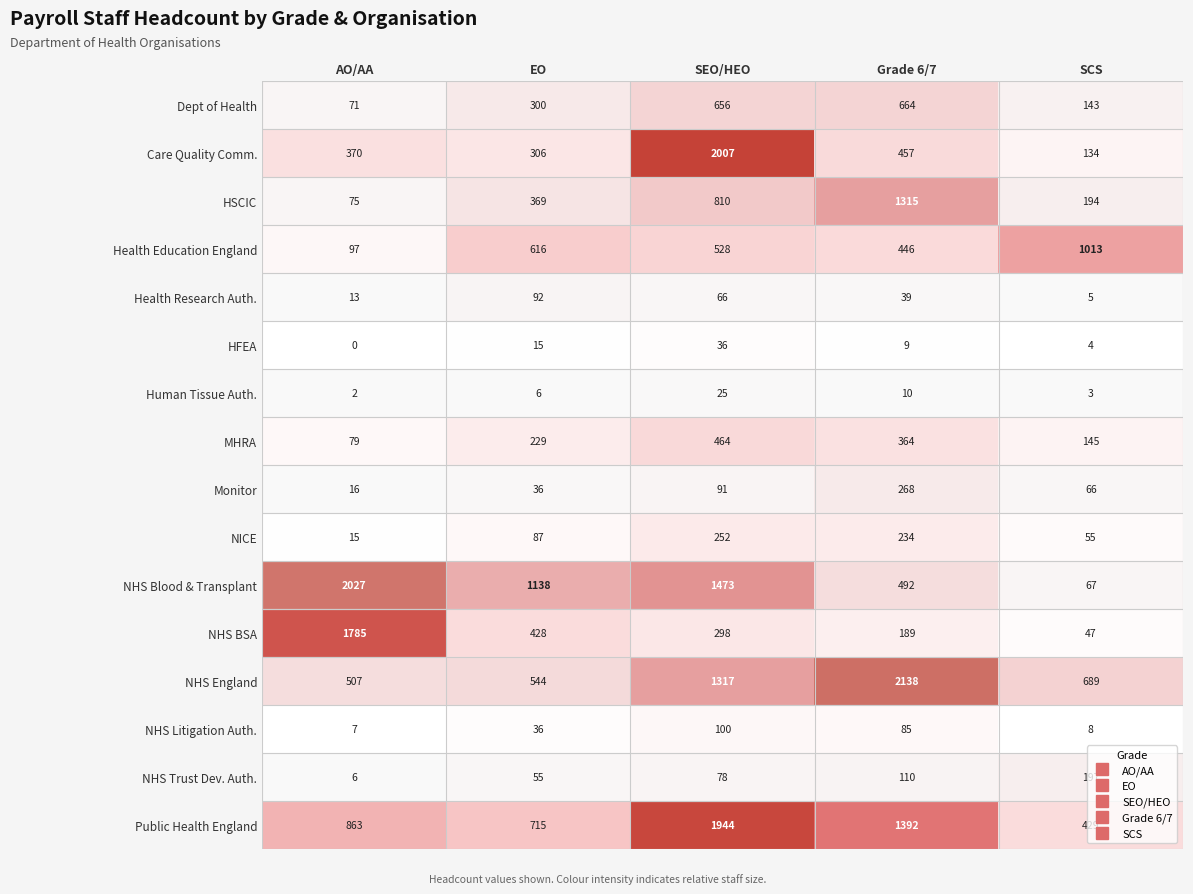

At which label does Care Quality Comm. reach its minimum?

SCS